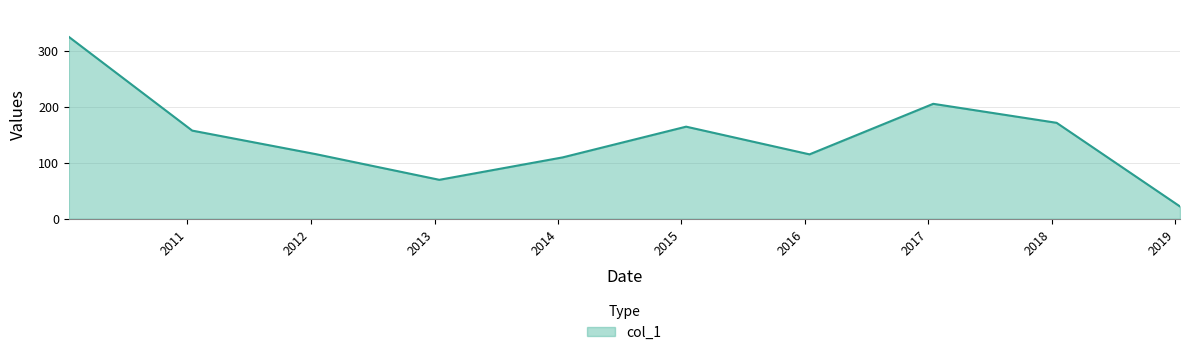

What is the minimum value shown in the chart?

22.0